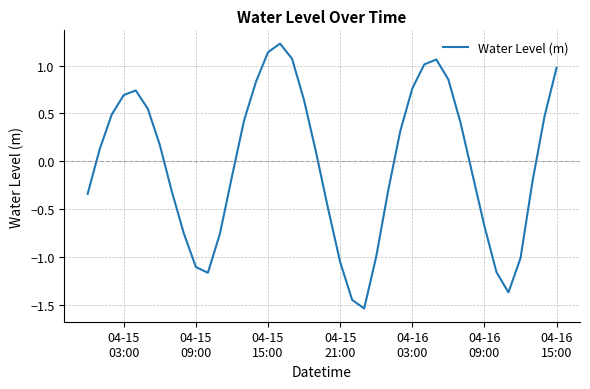

What is the difference between the maximum and minimum values?

2.8